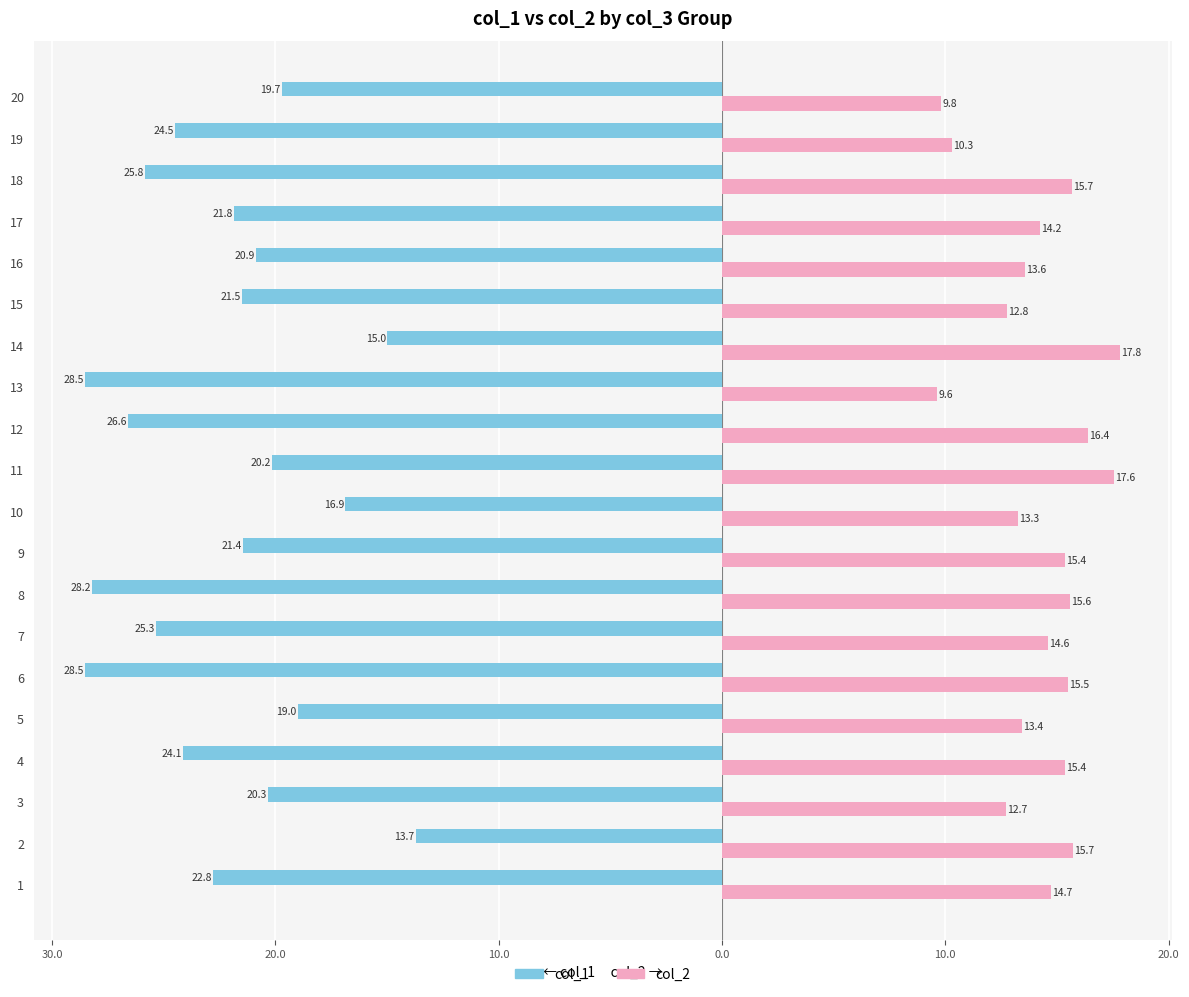

How many groups of bars are there?

20